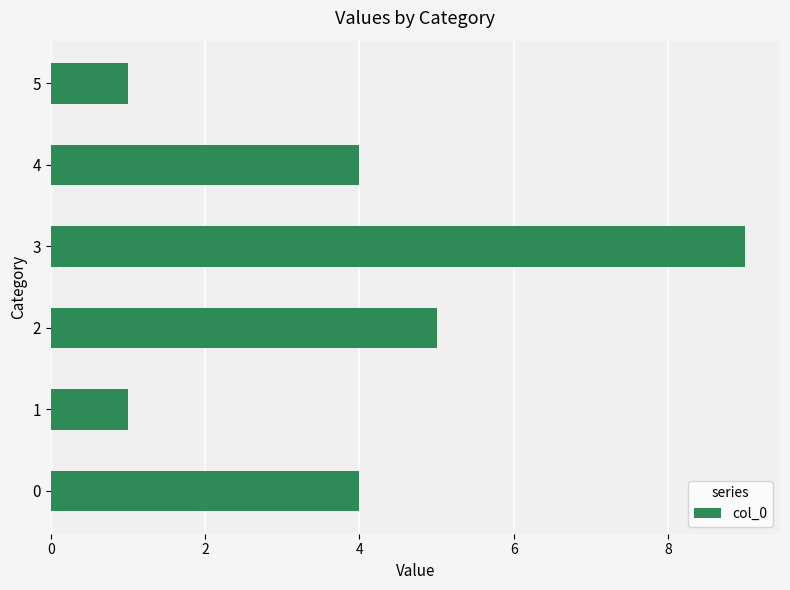

What is the difference between the second highest and minimum values?

4